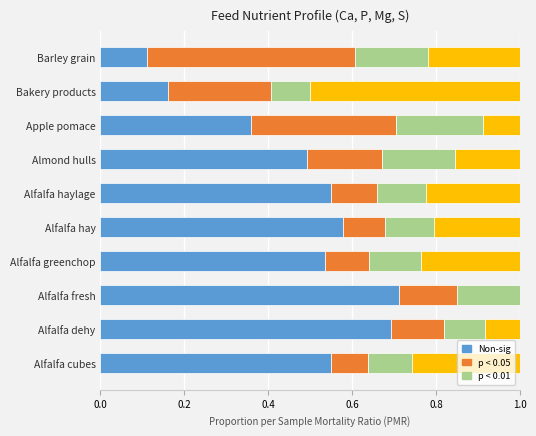

What is the total value across all series at Alfalfa fresh?

1.0